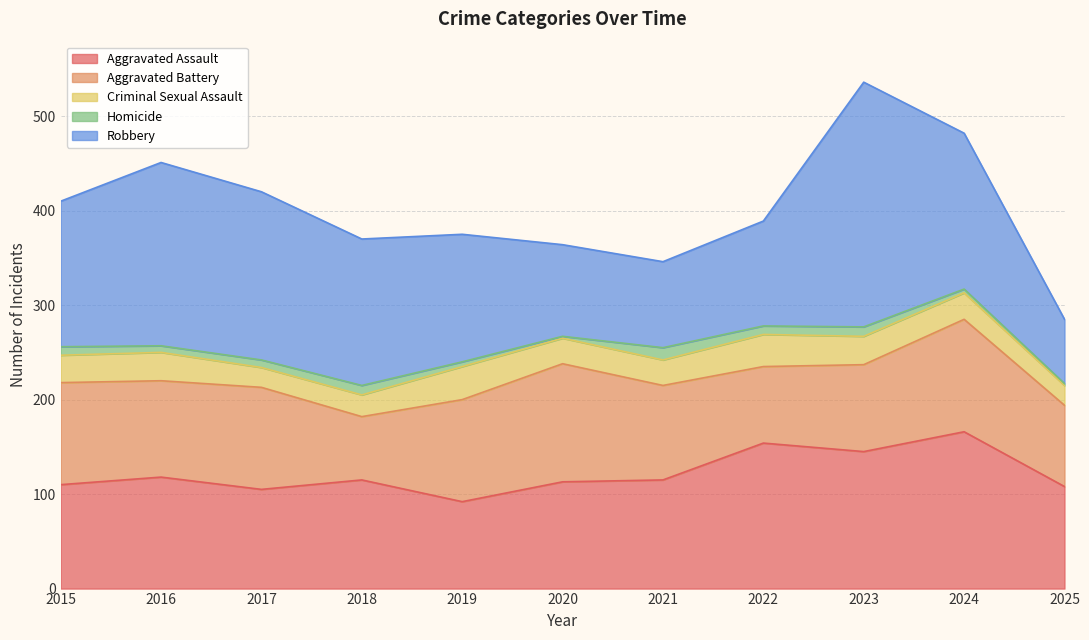

Rank the series by their maximum value, from lowest to highest.

Homicide, Criminal Sexual Assault, Aggravated Battery, Aggravated Assault, Robbery